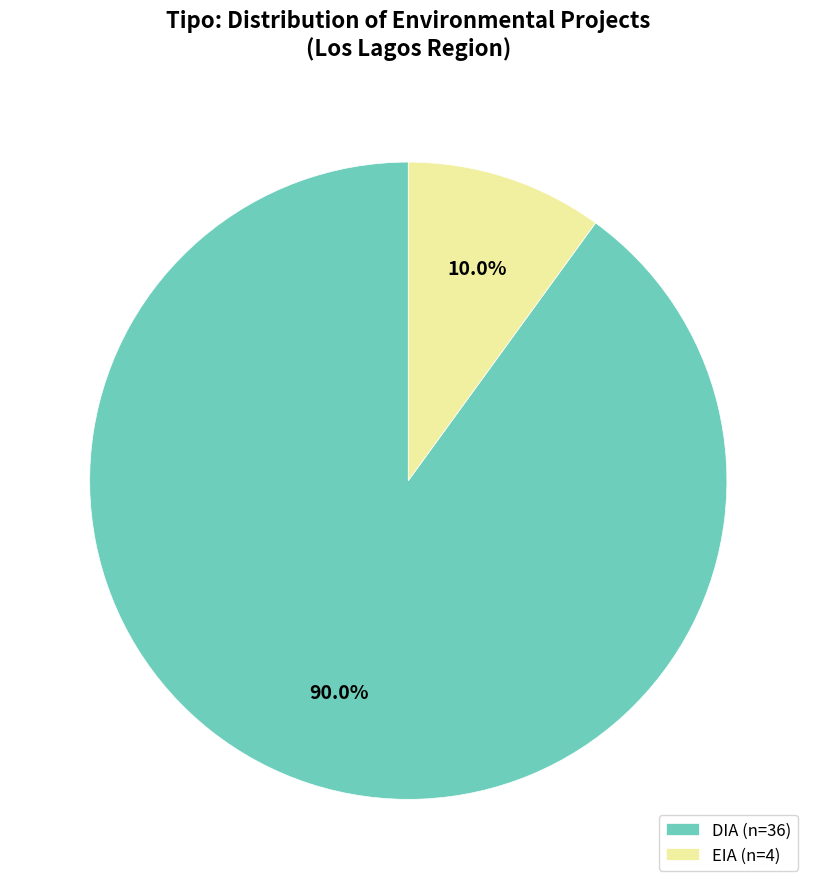

How many slices are in this pie chart?

2